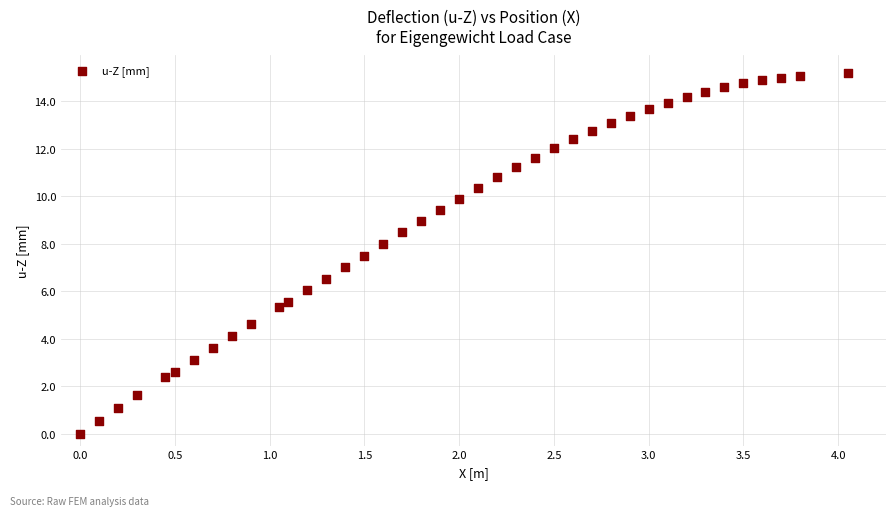

What is the range of Y values (max minus min)?

15.2